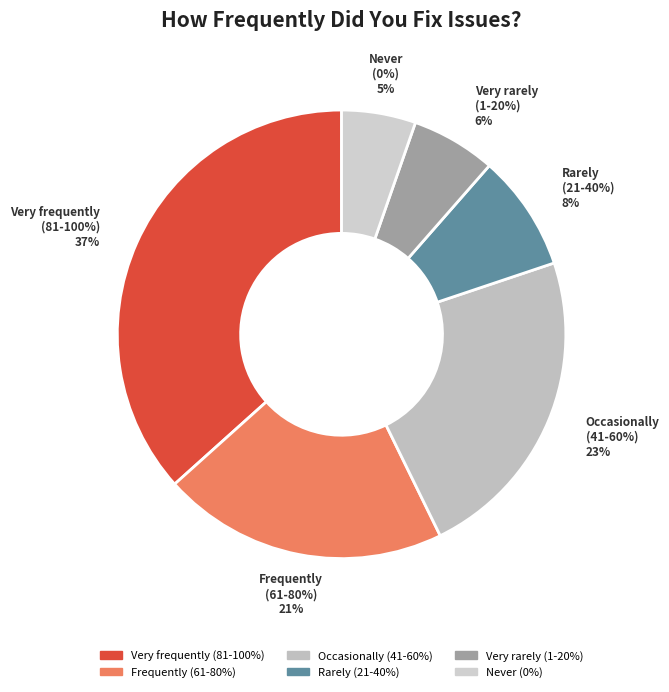

Is the sum of Very rarely
(1-20%) and Never
(0%) greater than half?

No